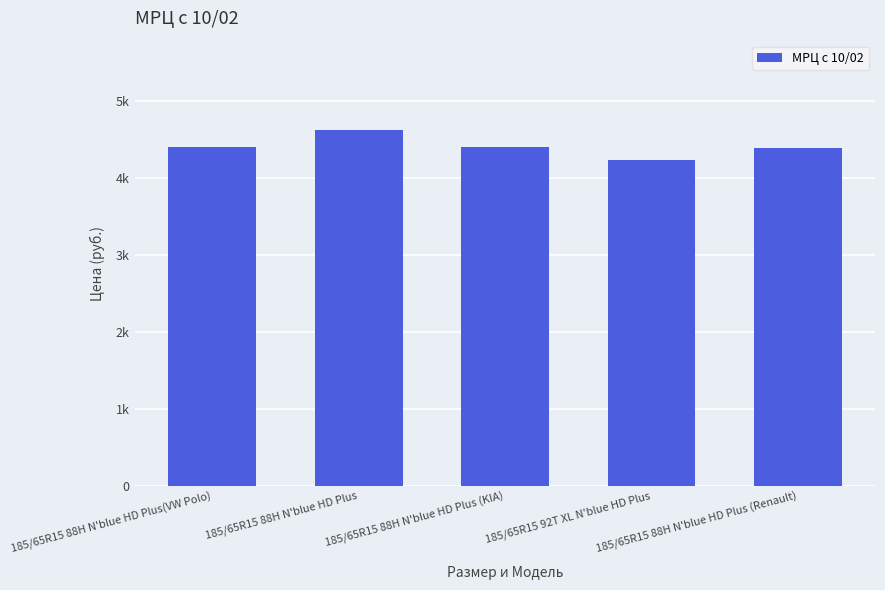

Does the chart contain stacked bars?

No